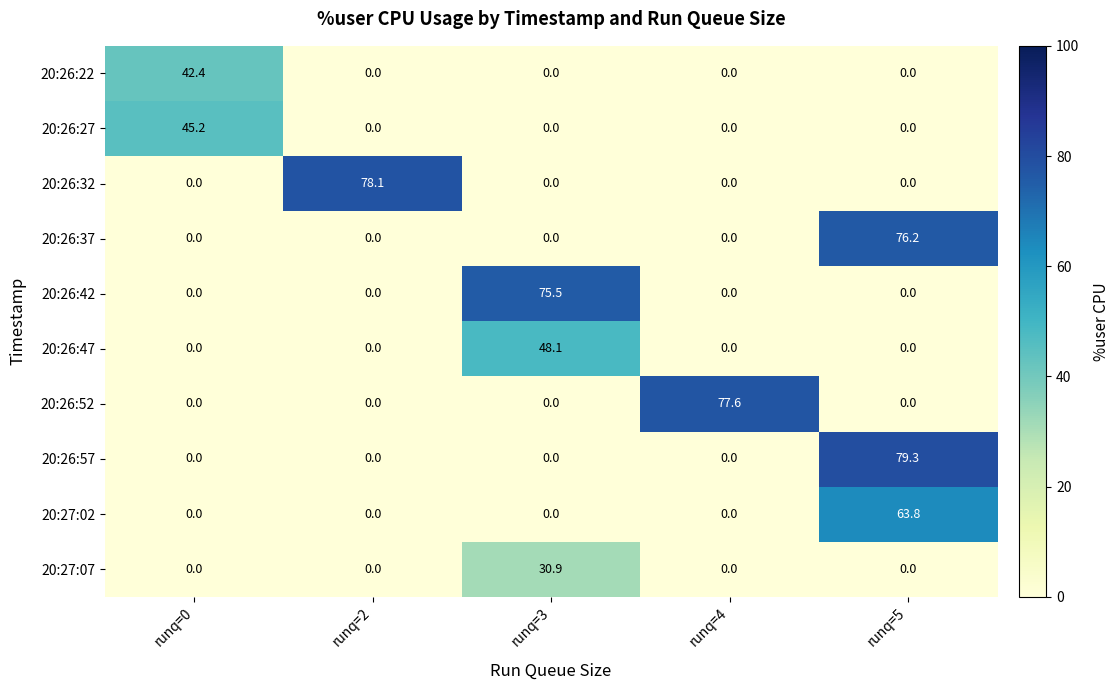

At which category is the sum across all series the highest?

runq=5